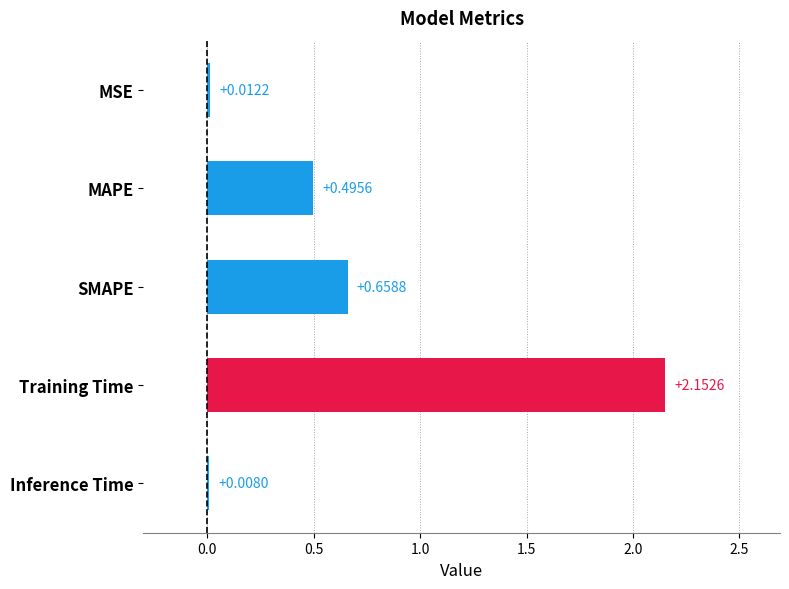

At which category does the chart reach its peak across all series?

Training Time